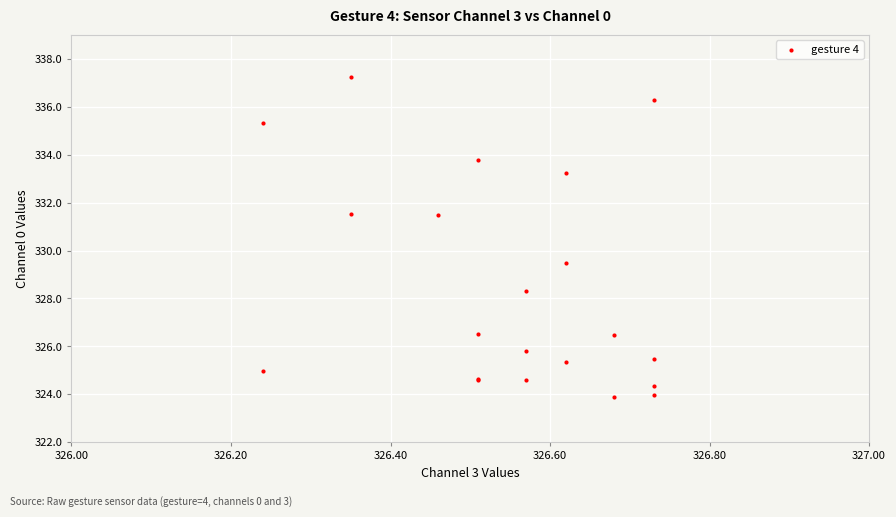

What Y value in the scatter plot is closest to 330?

329.5